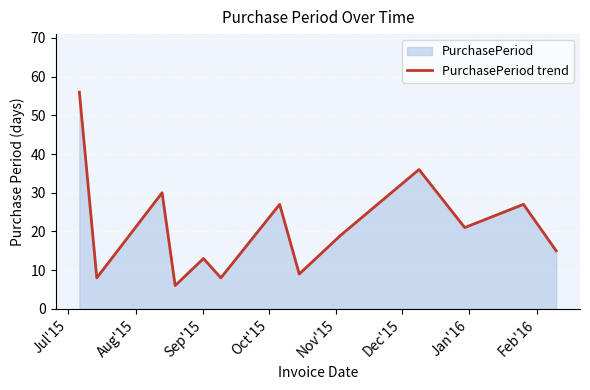

How many points are higher than both their immediate neighbors (excluding endpoints)?

5